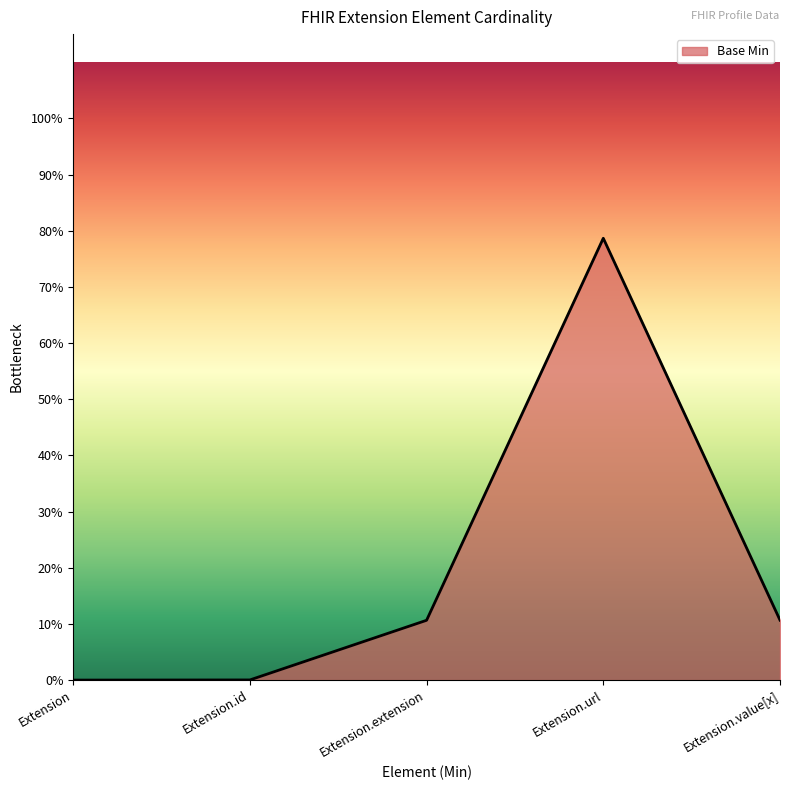

Reading right to left, transcribe all the data shown in this chart.

Extension.value[x]=0.1	Extension.url=0.8	Extension.extension=0.1	Extension.id=0.0	Extension=0.0